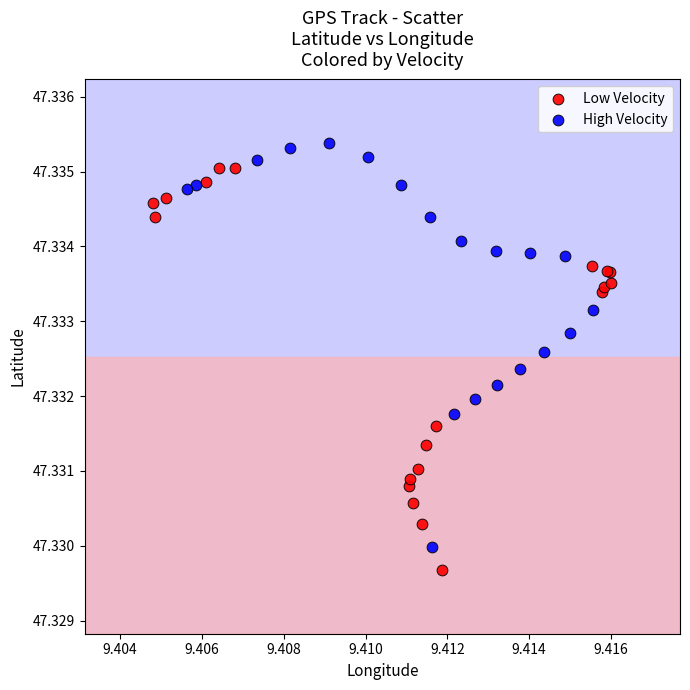

Which series reaches the maximum Y coordinate?

High Velocity